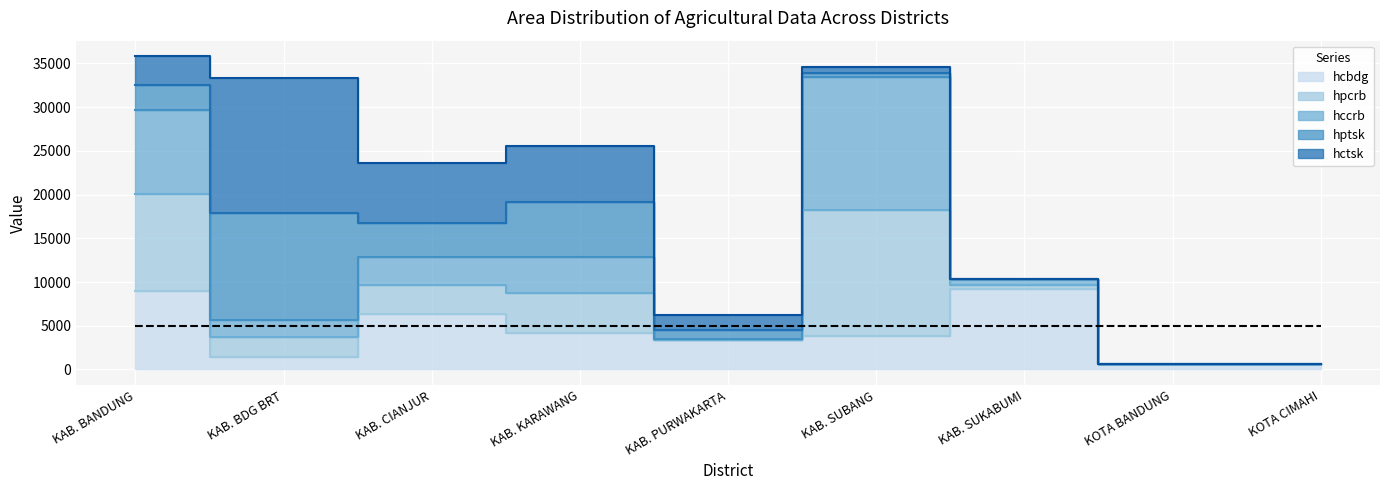

What is the label of the 6th point from the left?

KAB. SUBANG